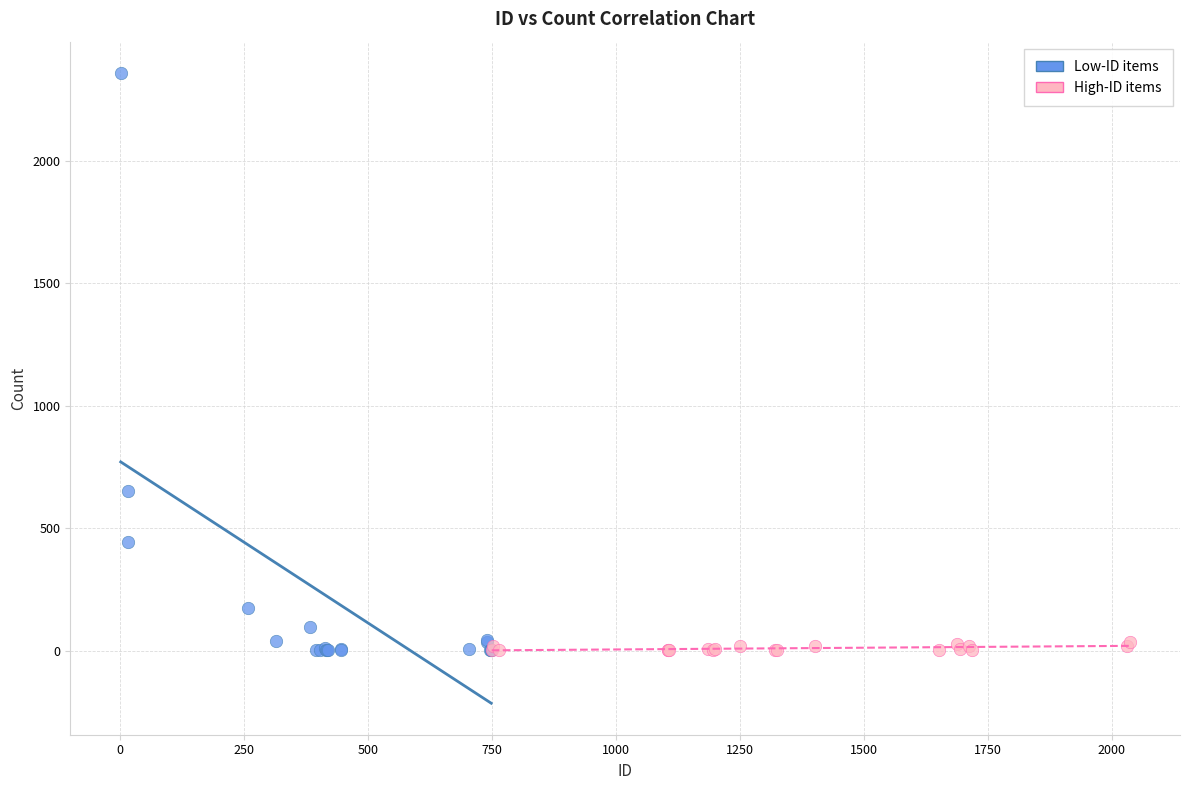

Which series reaches the maximum Y coordinate?

Low-ID items